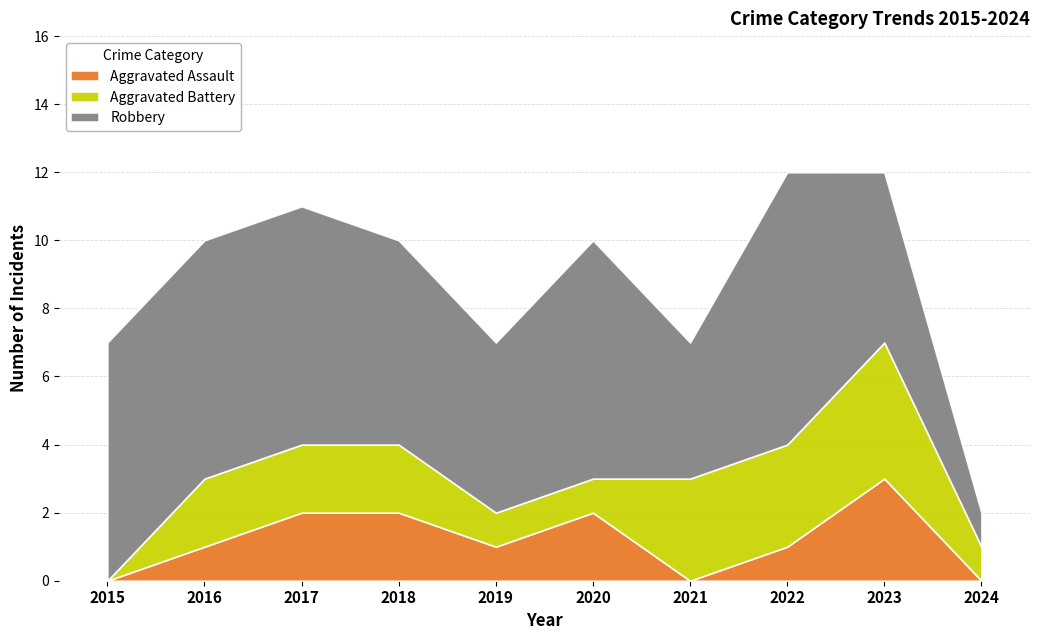

How many categories are shown in the chart?

10